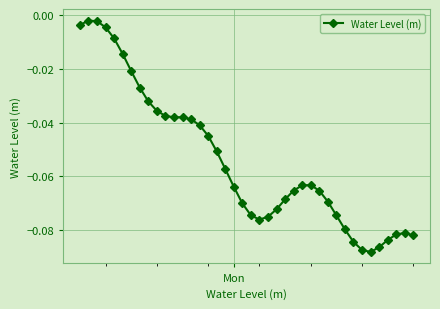

Does the chart display data point markers on the line(s)?

Yes